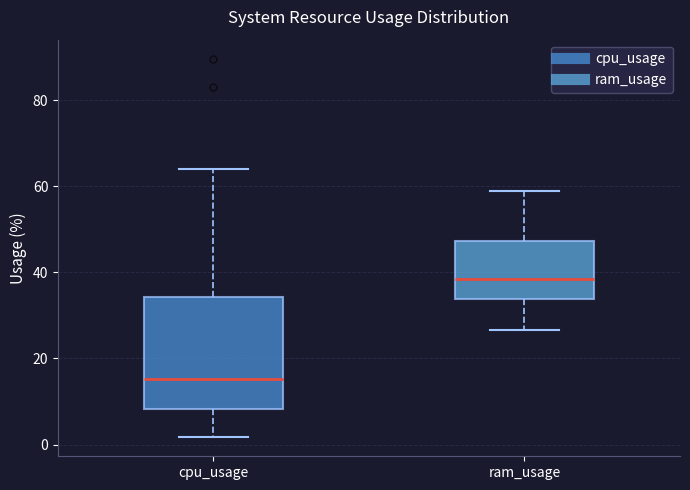

Reading left to right, read every box against the y-axis: the position of its median line, the range the box covers, and the ends of its whiskers. The values are not printed on the chart, so give them approximately, as read against the axis.

cpu_usage: median 16, box 8 to 34, whiskers 2 to 64
ram_usage: median 38, box 34 to 48, whiskers 26 to 58